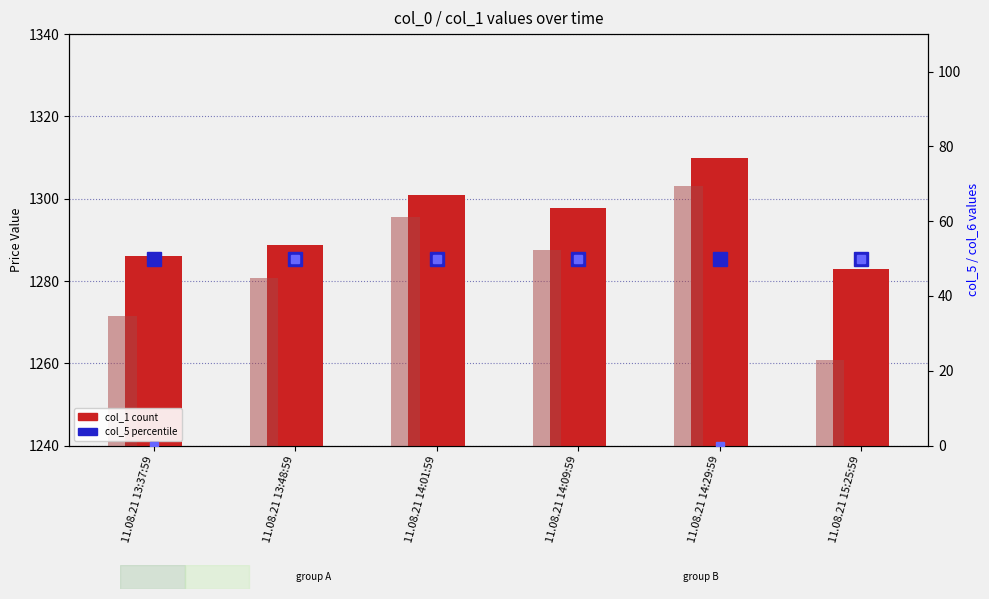

What is the sum of the col_1 (value) values at 11.08.21 14:09:59 and 11.08.21 13:37:59?

2583.9